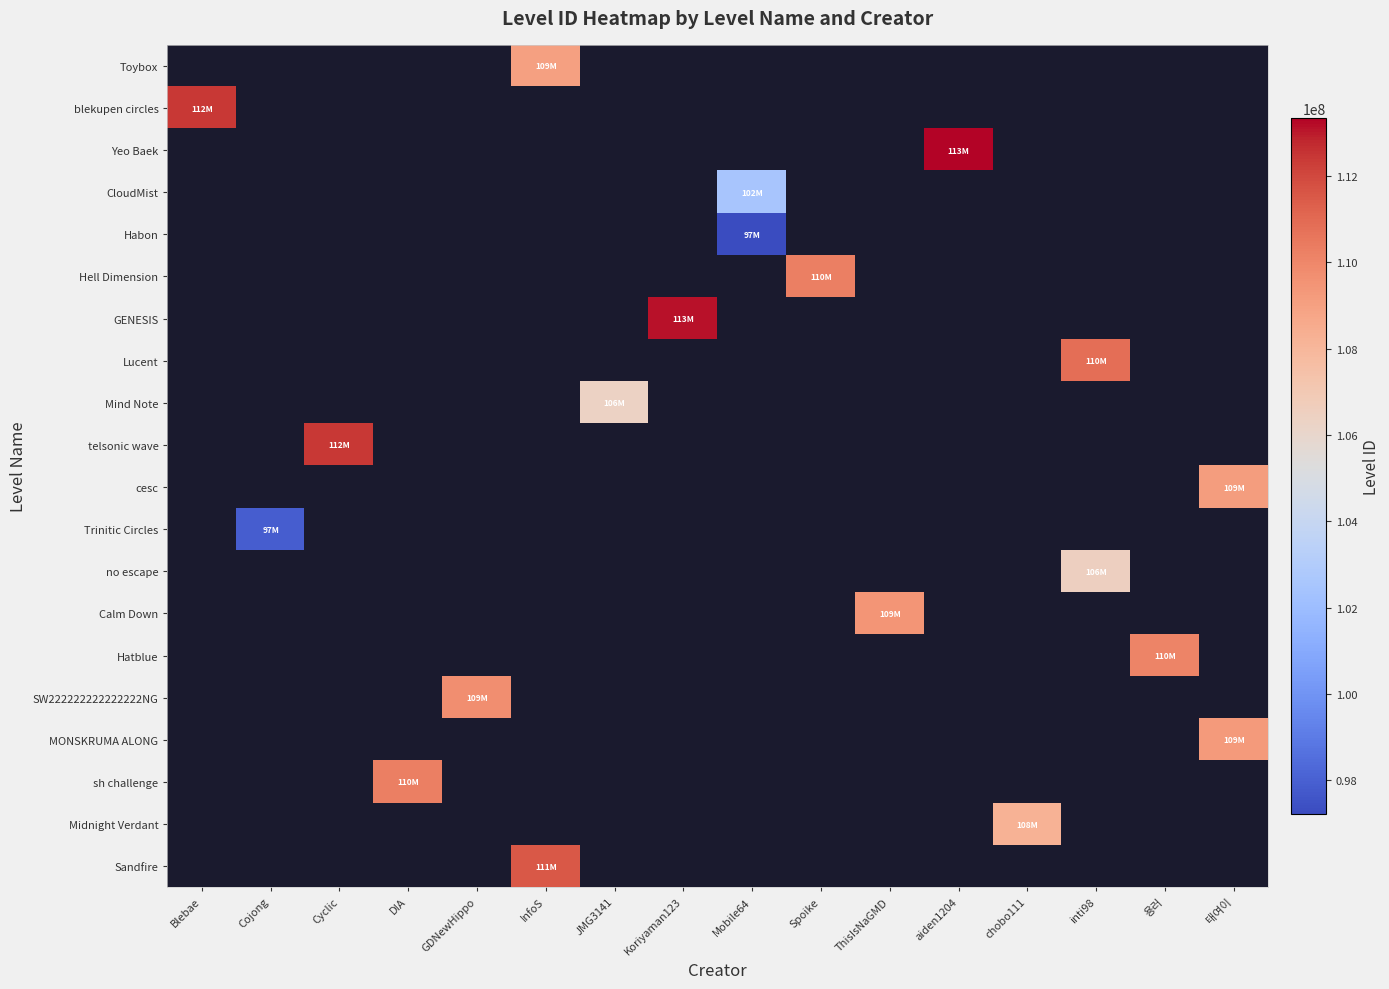

What is the maximum value shown in the chart?

113336301.0